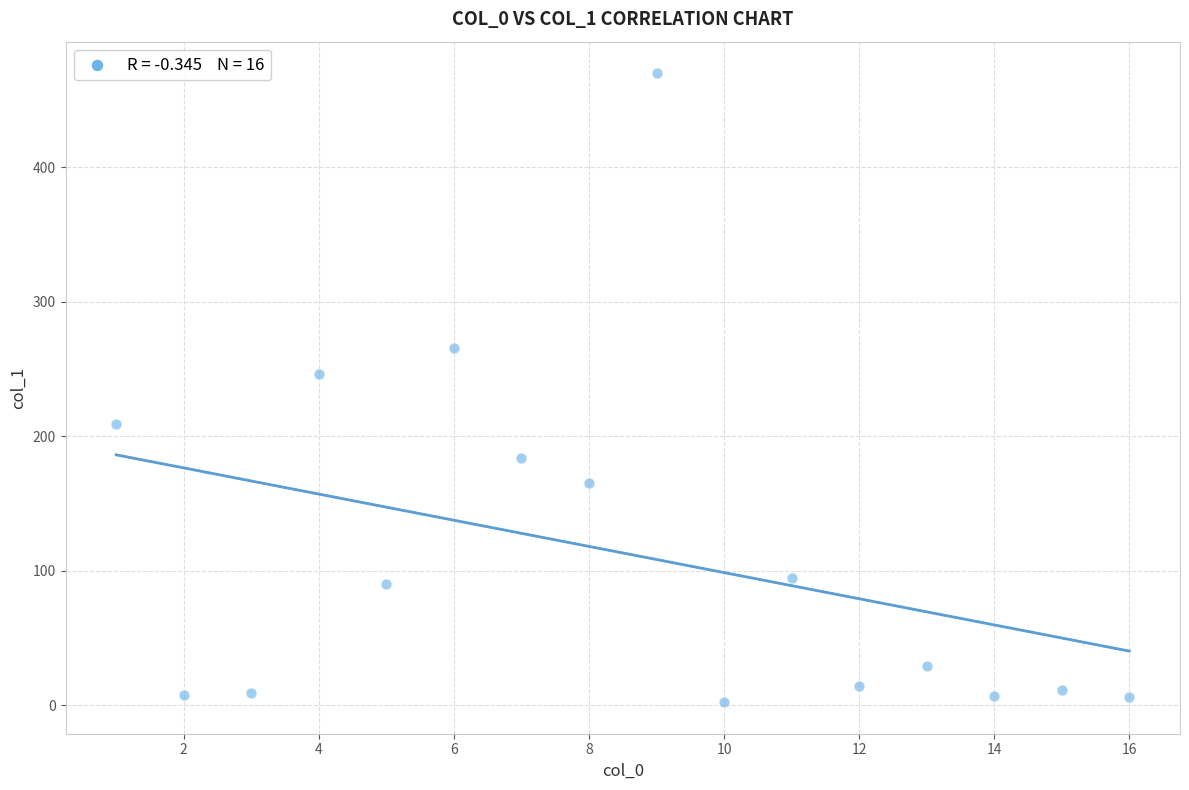

What is the range of Y values (max minus min)?

467.9